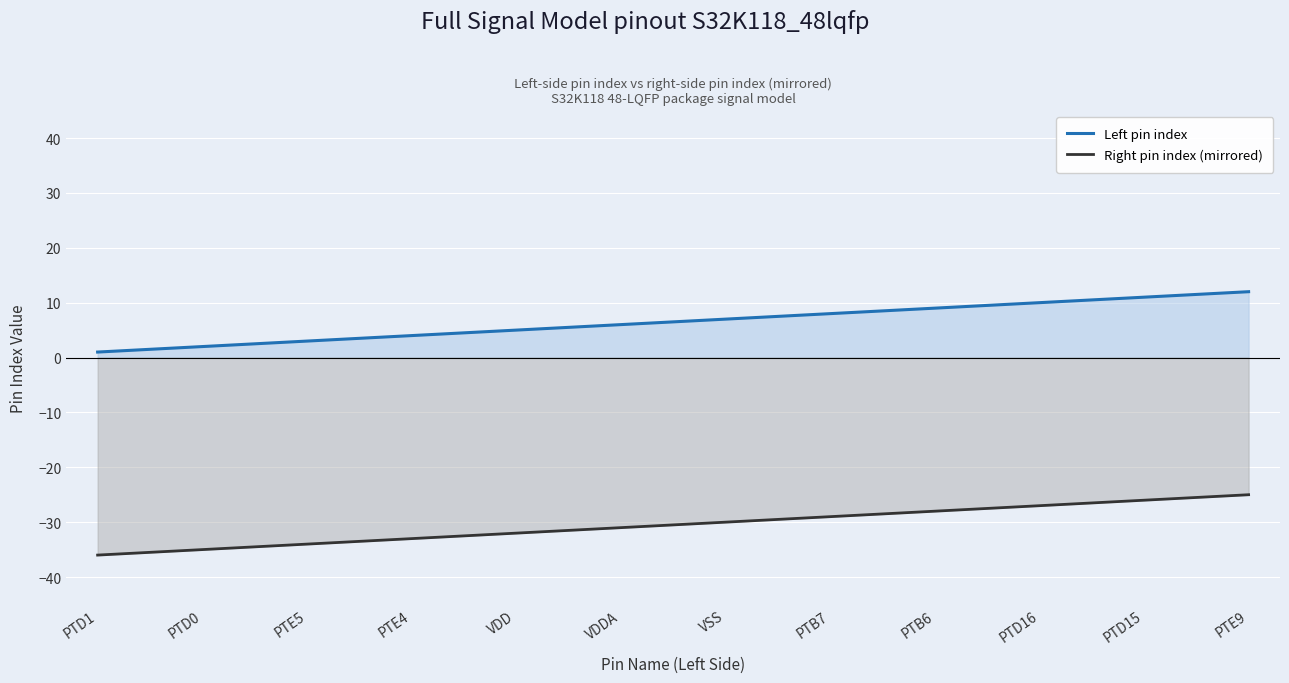

What is the value of the Right pin index (mirrored) point at the 1st from the left?

-36